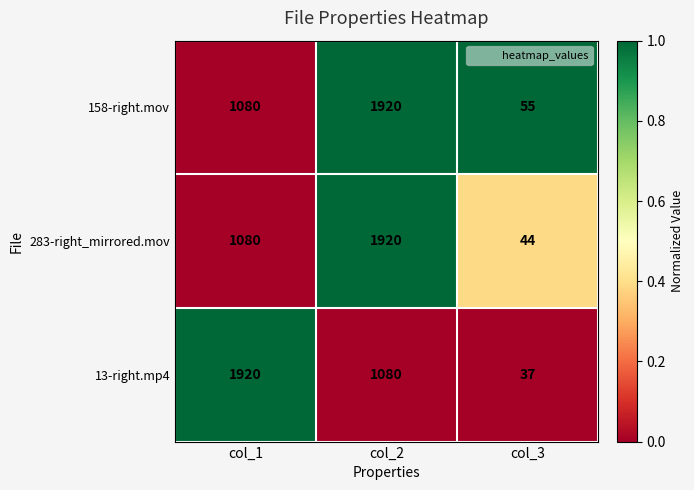

List the series in order of their overall mean, highest first.

158-right.mov, 283-right_mirrored.mov, 13-right.mp4